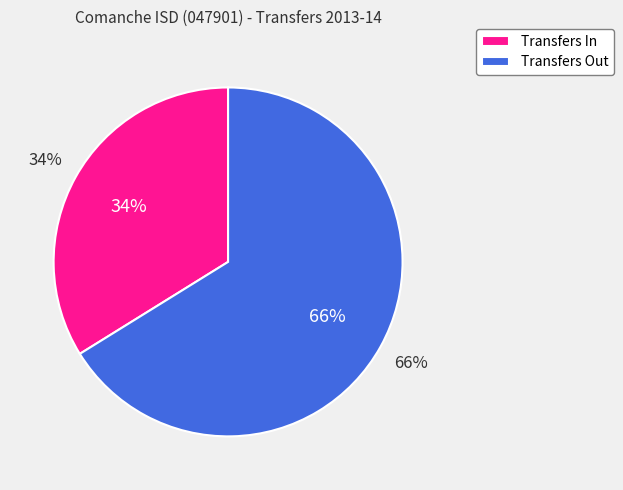

What is the ratio of the value at Transfers Out to the value at Transfers In?

2.0